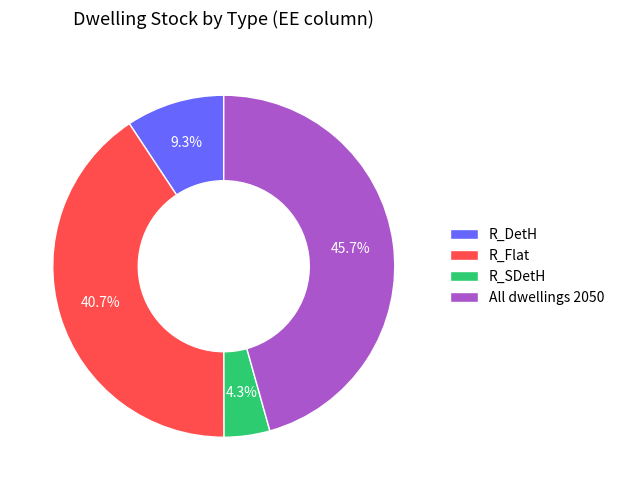

Which slice is the smallest?

R_SDetH